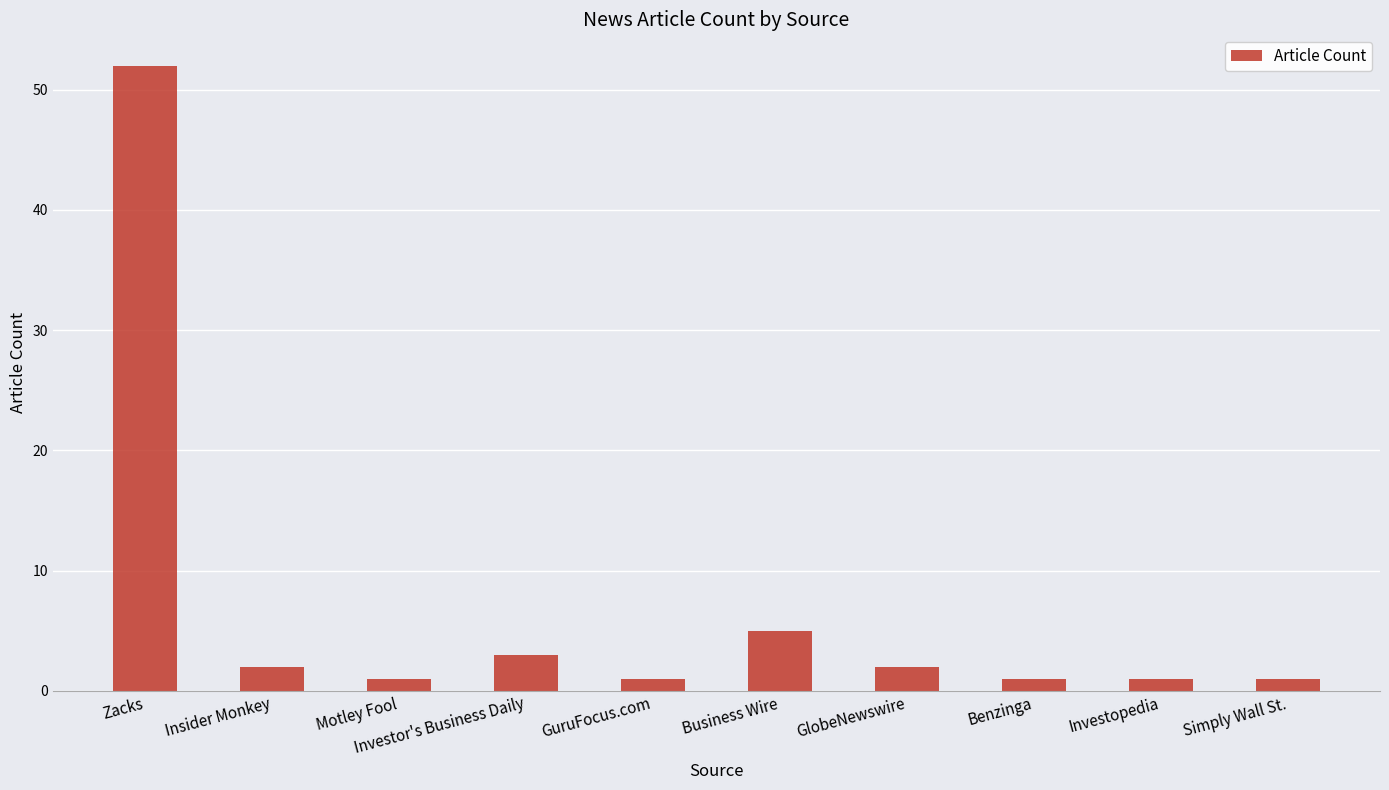

At which label is the value closest to 26?

Business Wire